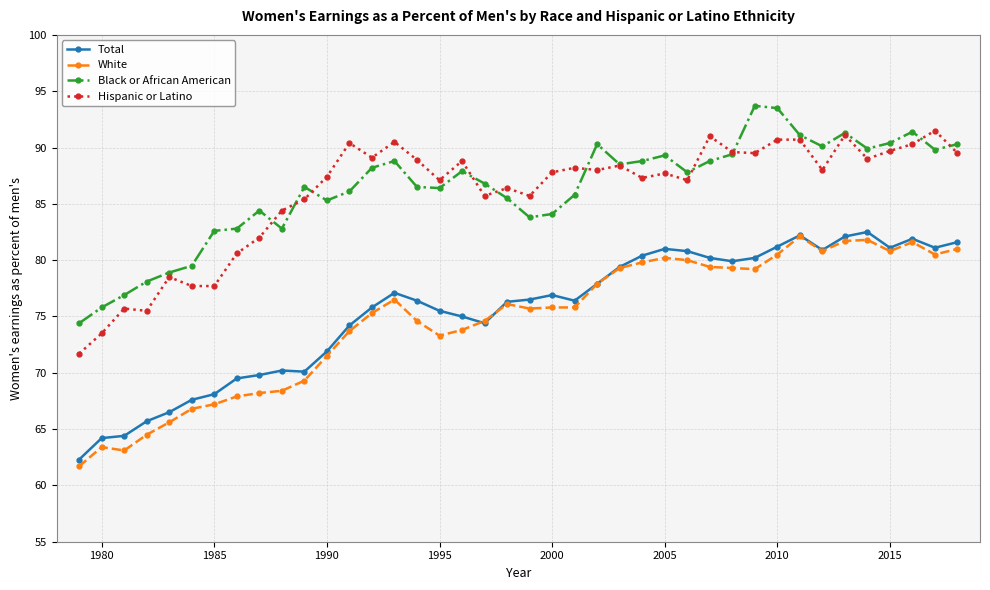

What is the minimum value for Black or African American?

74.4